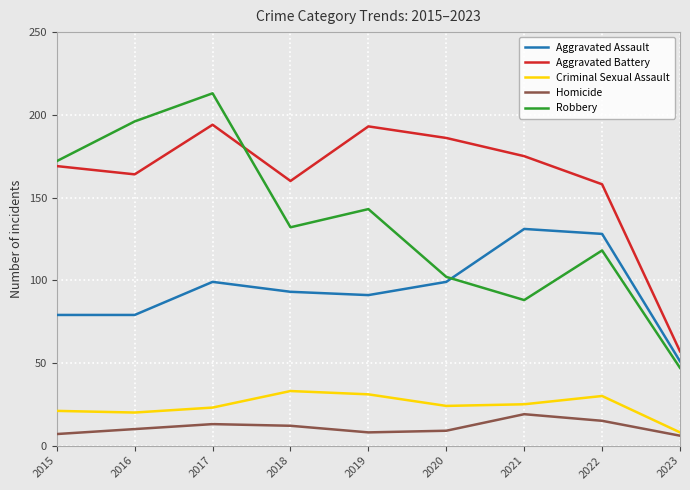

What is the difference between the maximum and minimum values in the Homicide series?

13